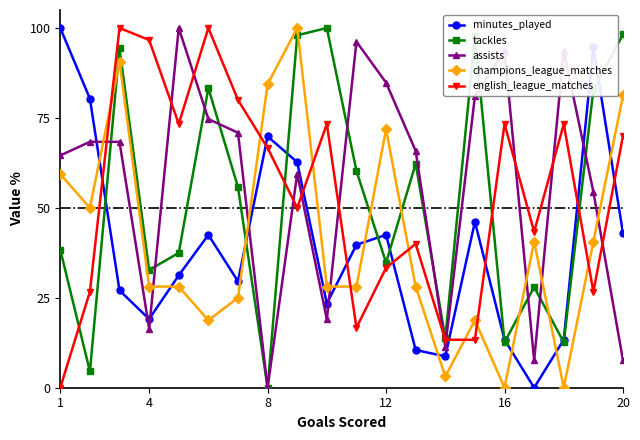

What is the value of the tackles point at the 3rd from the left?

94.4